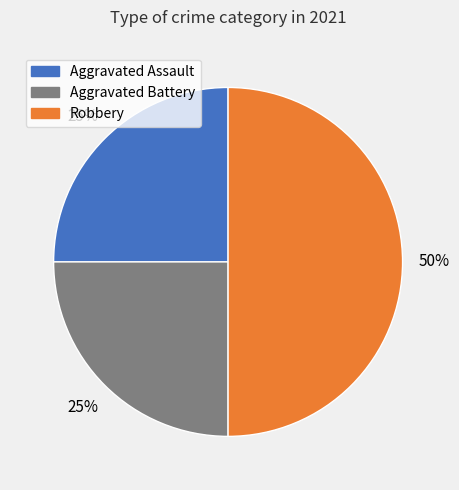

Combined, do Aggravated Battery and Robbery account for over 50%?

Yes